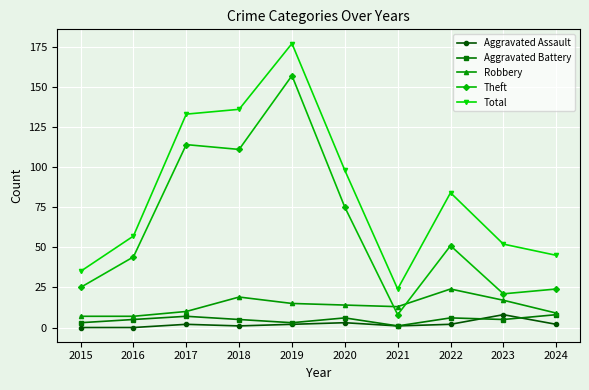

Is this an area chart (filled region under the line)?

No